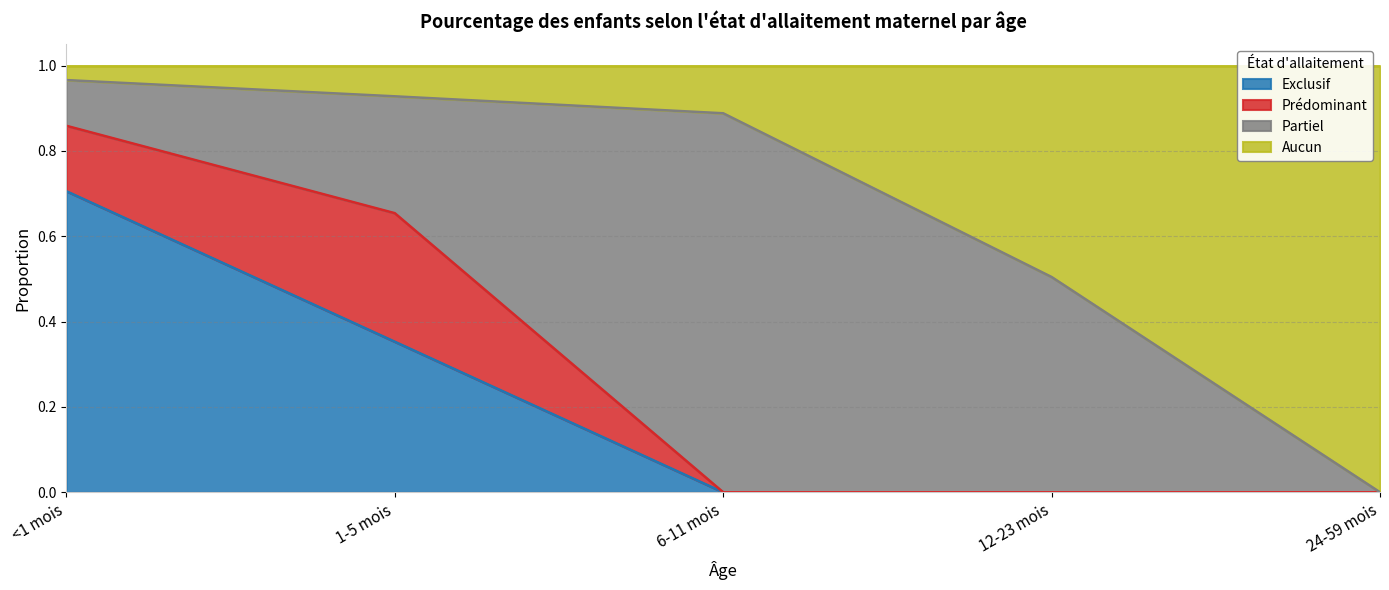

What is the highest value of the Exclusif series?

0.7